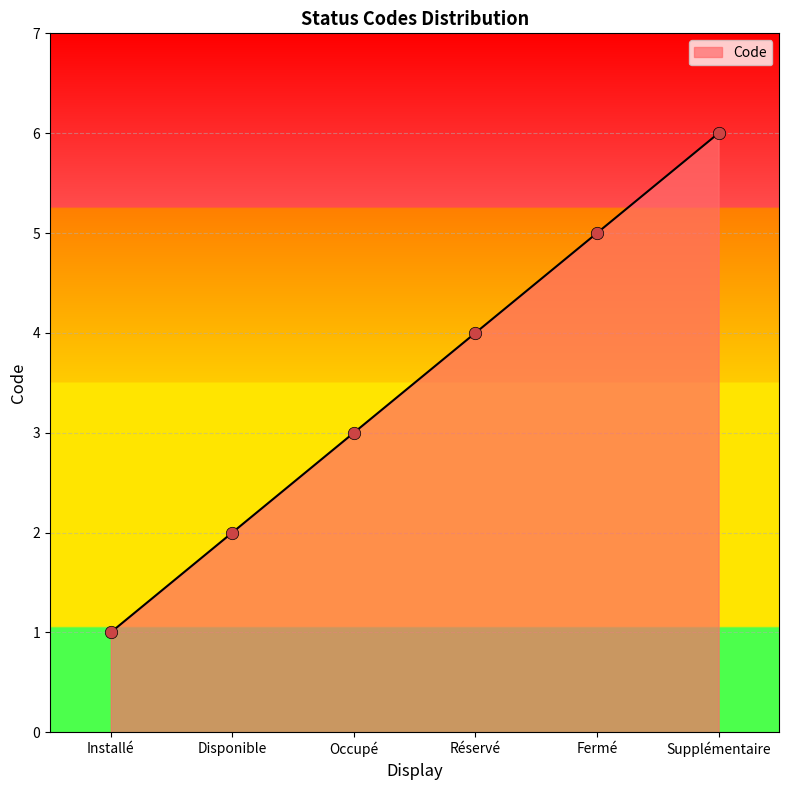

Between Installé and Disponible, which is larger?

Disponible